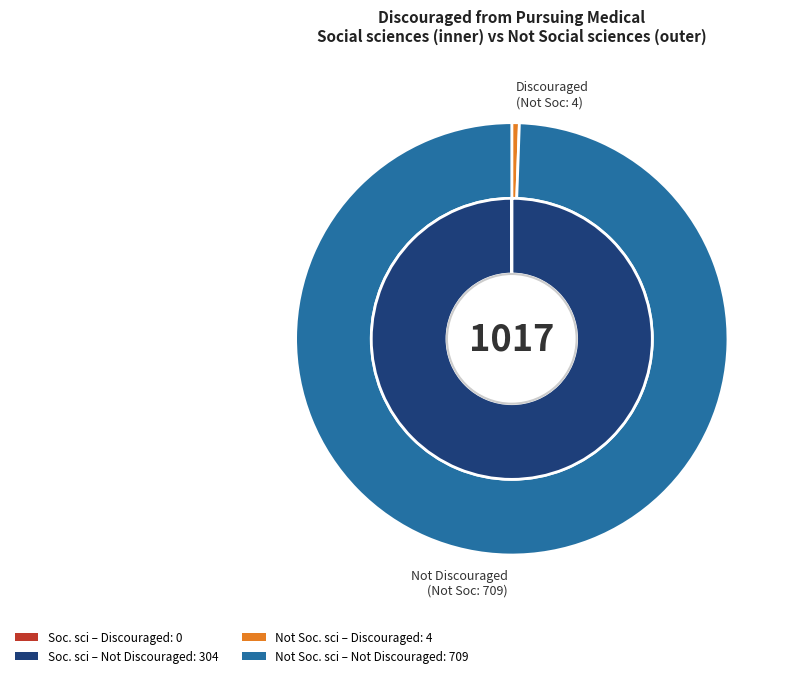

To the nearest percent, what is the combined percentage of Not I was discouraged from pursuing medical and I was discouraged from pursuing medical?

100%